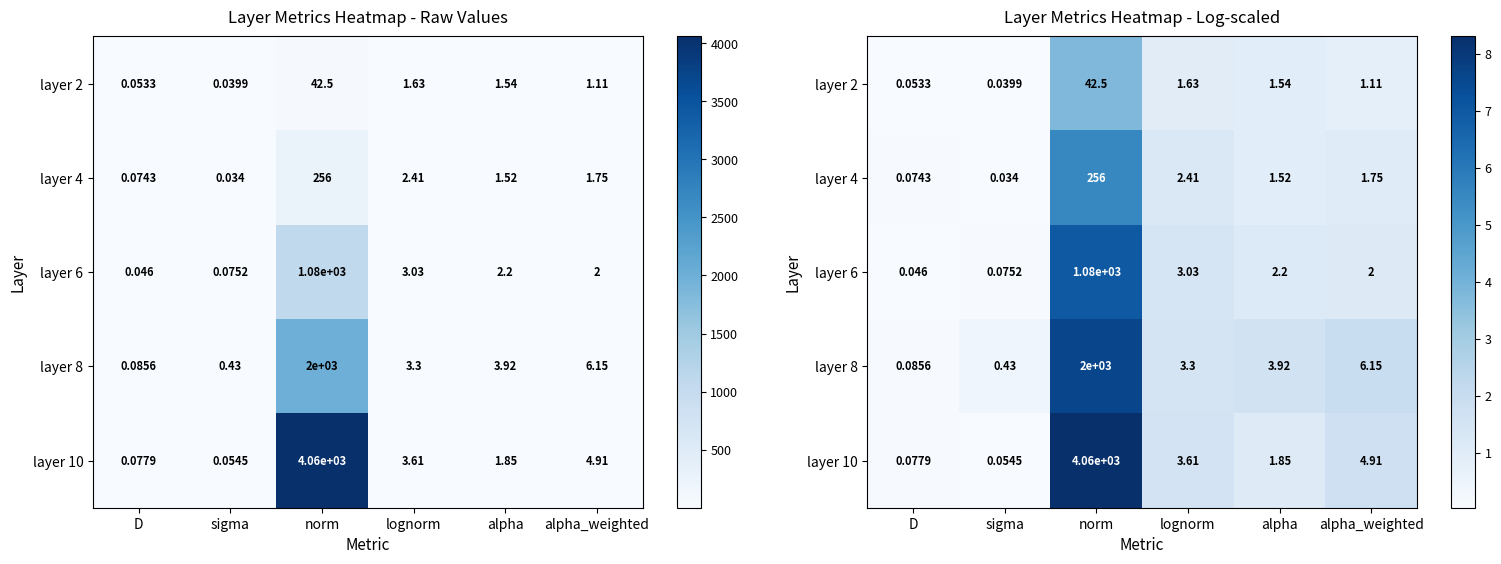

At how many categories does at least one series exceed 3?

1